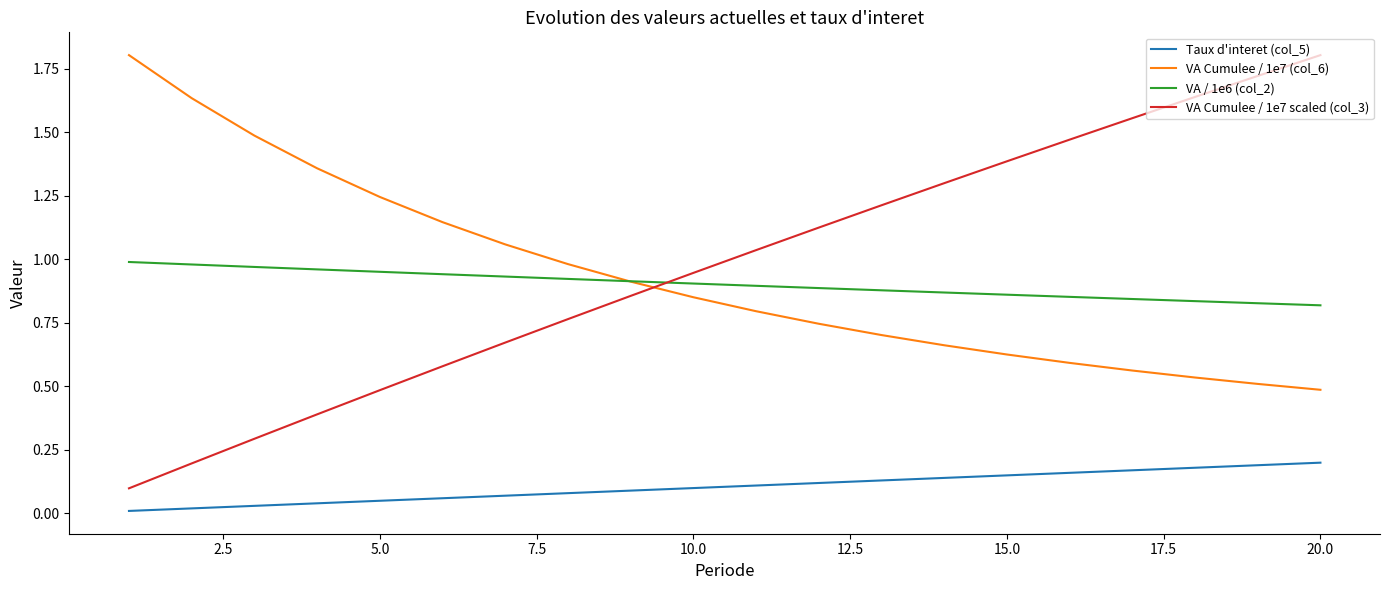

True or false: VA Cumulee / 1e7 scaled (col_3) and VA Cumulee / 1e7 (col_6) intersect in this chart.

True